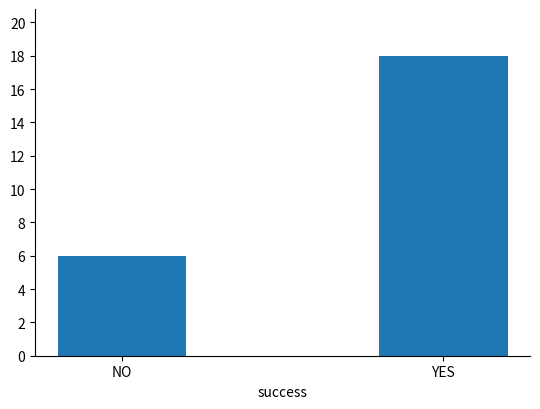

Does the chart contain any negative values?

No